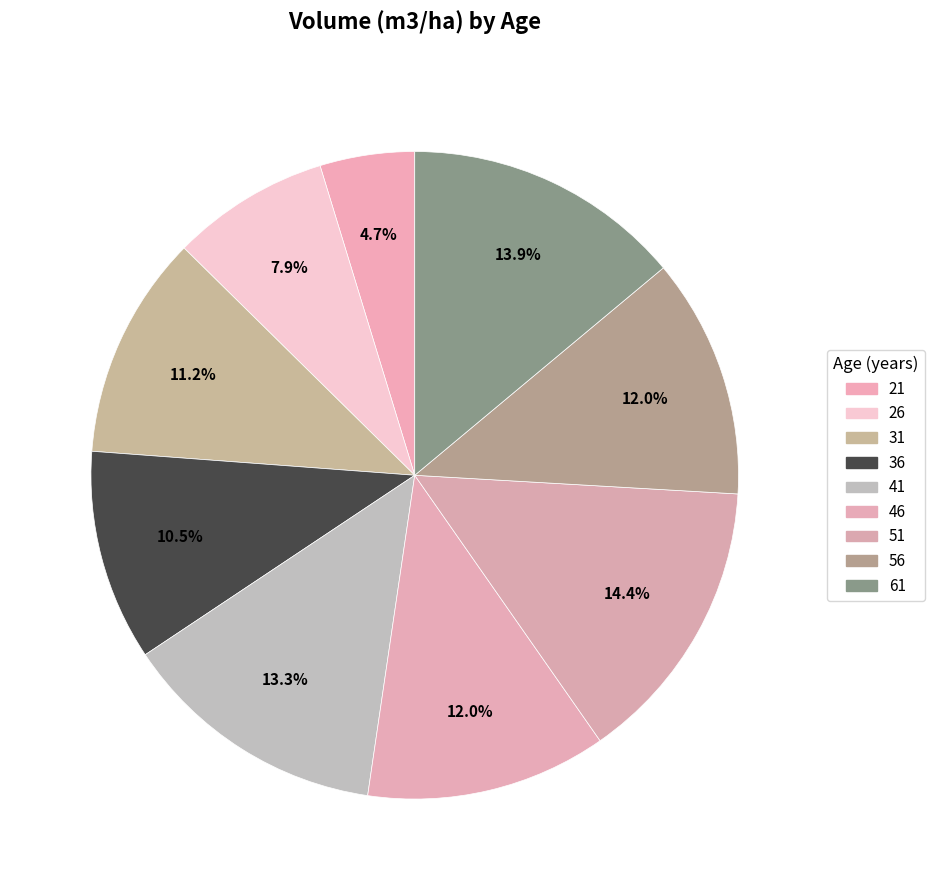

To the nearest percent, what is the combined percentage of 46 and 61?

26%